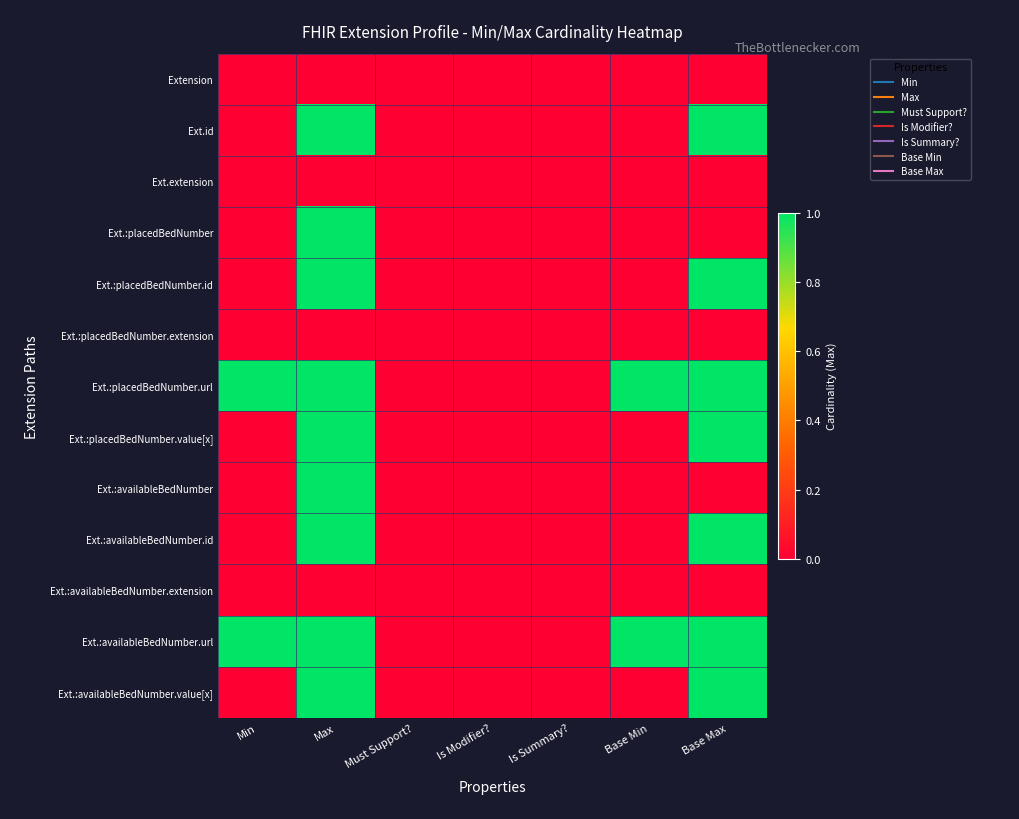

What is the difference between the highest and lowest values at Base Max?

1